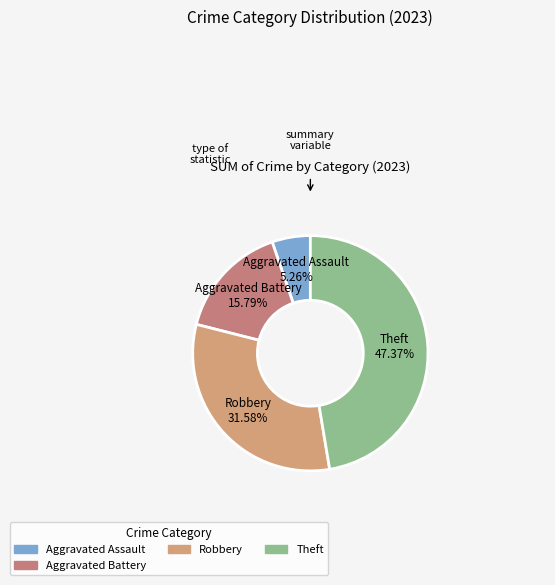

Which slice is the smallest?

Aggravated Assault